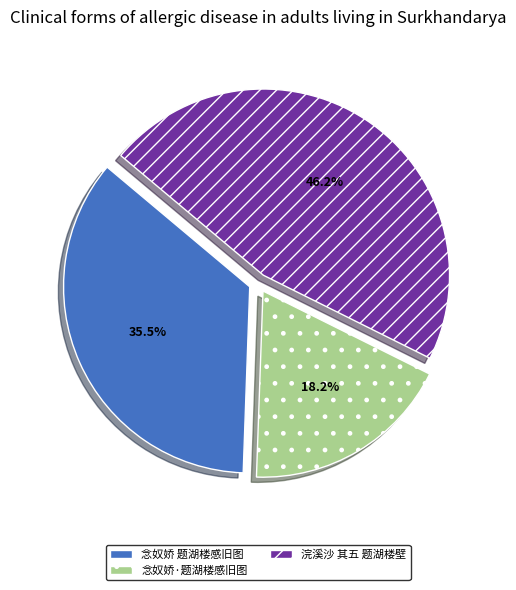

What is the smallest slice in the pie chart?

念奴娇·题湖楼感旧图